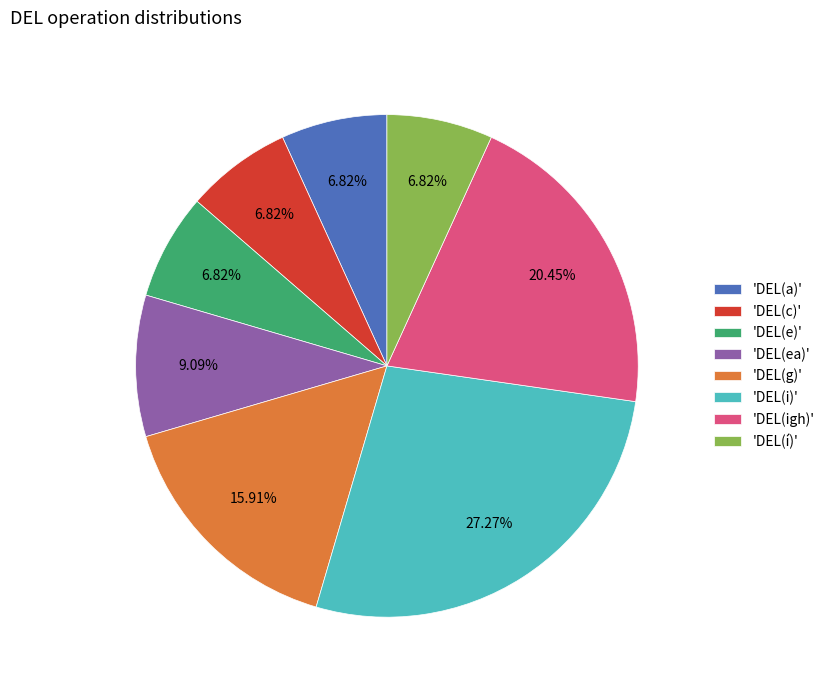

Count the number of slices in the pie.

8